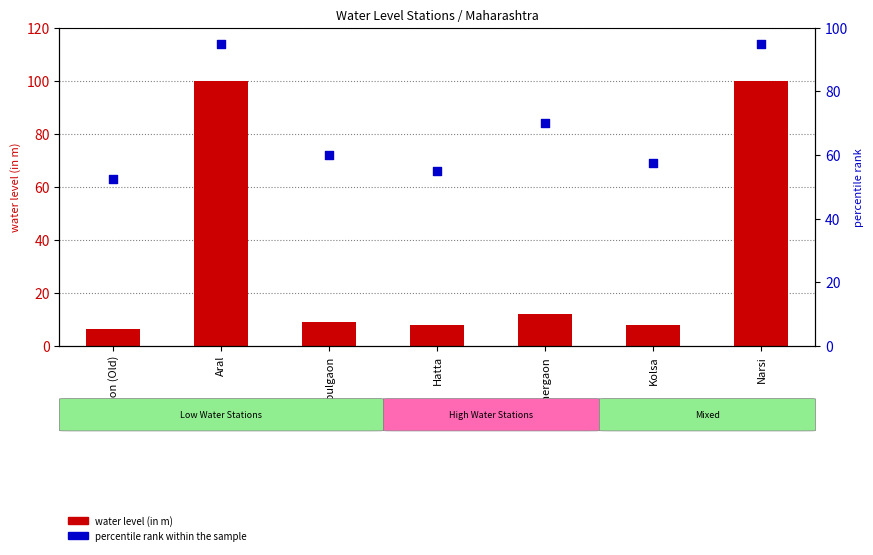

What is the total value across all series at Alegaon (Old)?

58.8